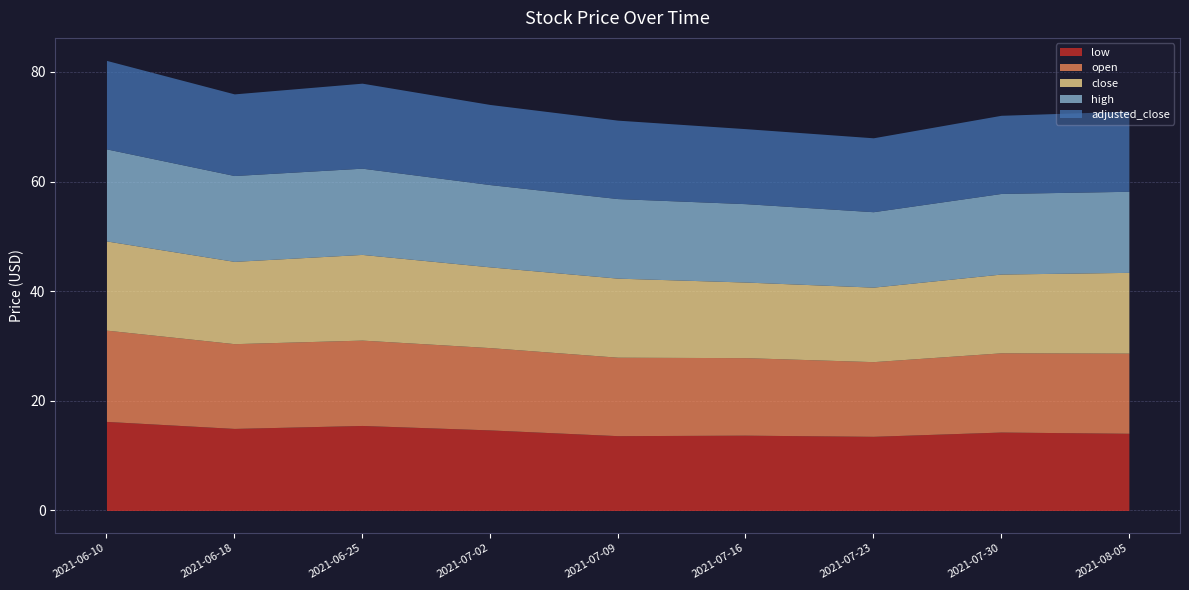

Reading left to right, transcribe all the data shown in this chart.

low: 16.2	15.0	15.5	14.7	13.7	13.7	13.5	14.3	14.1
open: 16.6	15.5	15.6	15.0	14.3	14.1	13.6	14.4	14.6
close: 16.3	15.0	15.6	14.7	14.4	13.8	13.6	14.4	14.7
high: 16.8	15.7	15.7	15.0	14.5	14.3	13.8	14.7	14.8
adjusted_close: 16.1	14.9	15.5	14.6	14.3	13.7	13.5	14.3	14.6